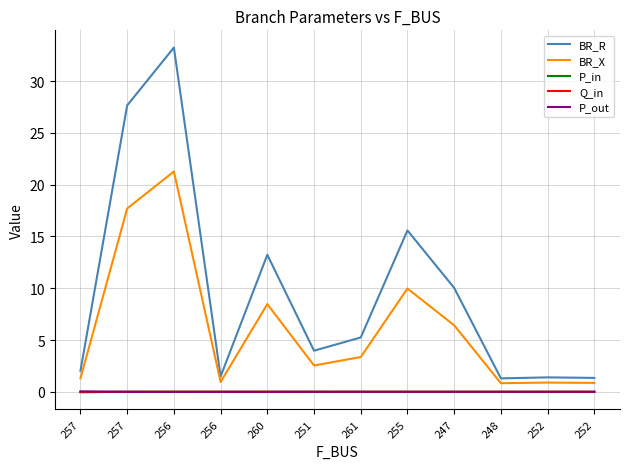

Is it true that BR_X equals 1.4 at 248?

False